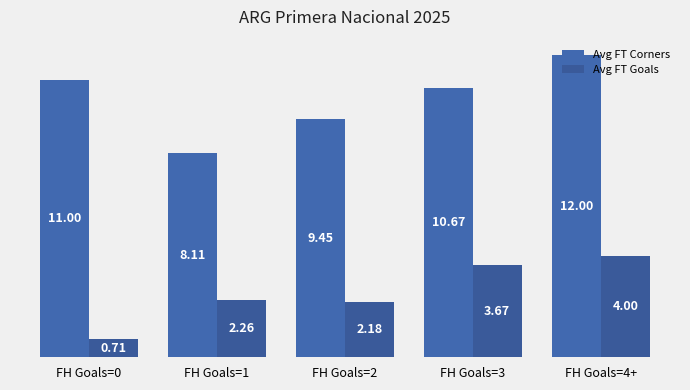

Which series has the largest range (max minus min)?

Avg FT Corners